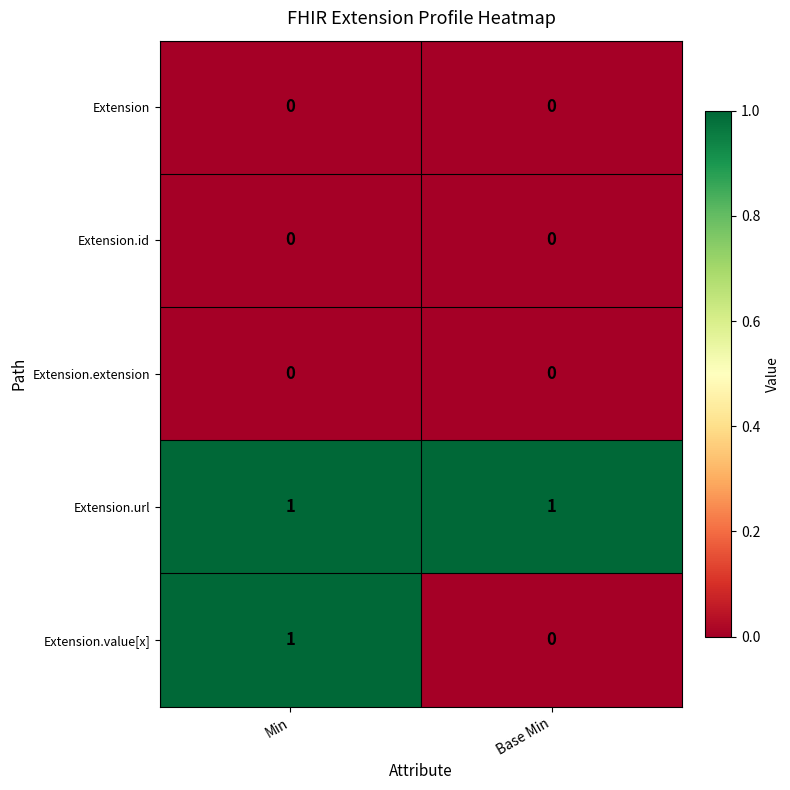

Which series has the widest spread of values?

Extension.value[x]